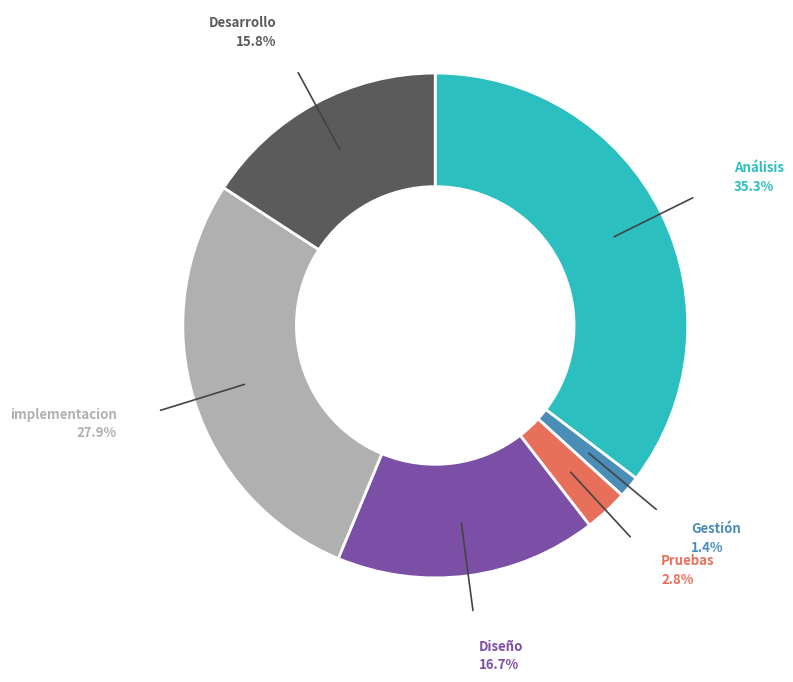

Is there a majority slice in this chart?

No